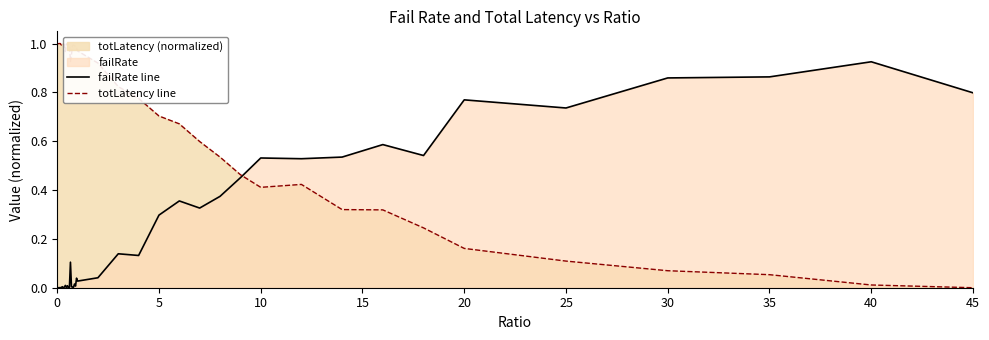

Count the number of data series in this chart.

2